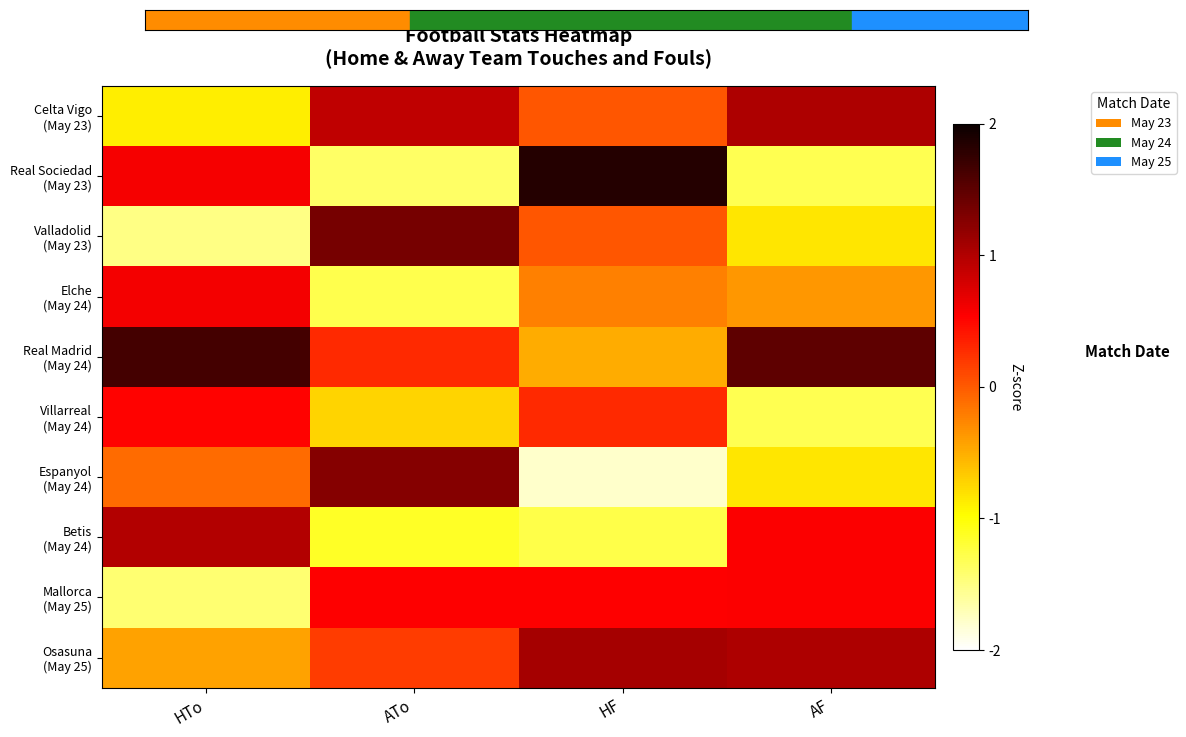

At which category does the chart reach its peak across all series?

HF